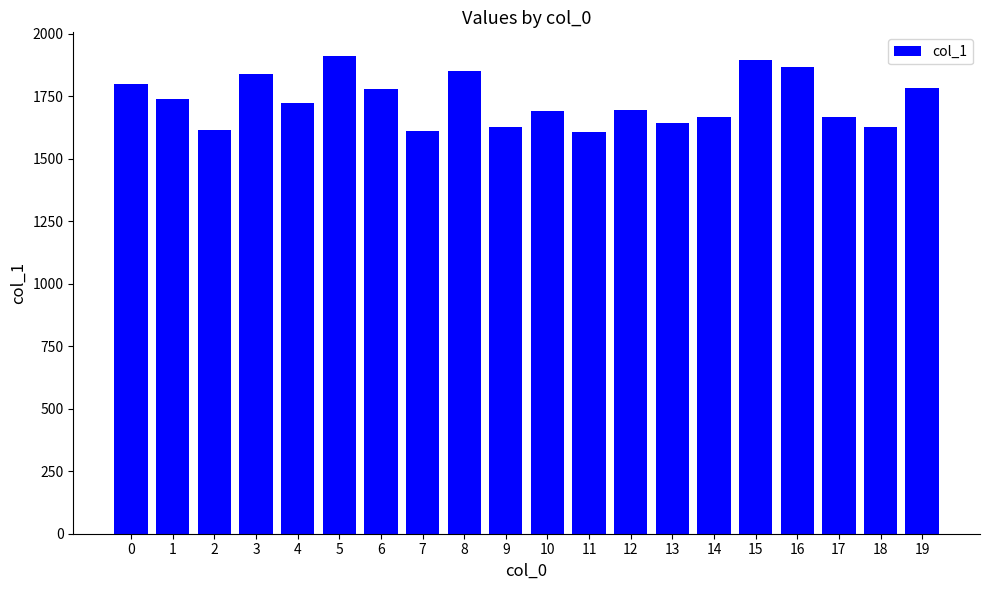

What is the smallest value displayed?

1609.5